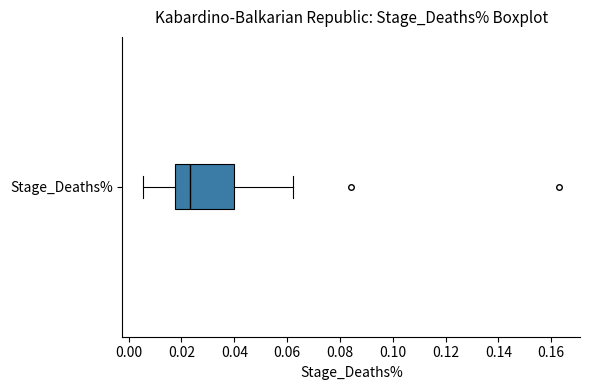

Transcribe this box plot: give where the median line is, the range the box spans, and where the two whiskers end, as read against the x-axis. The values are not printed on the chart, so give them approximately, as read against the axis.

median 0.024, box 0.018 to 0.040, whiskers 0.006 to 0.062